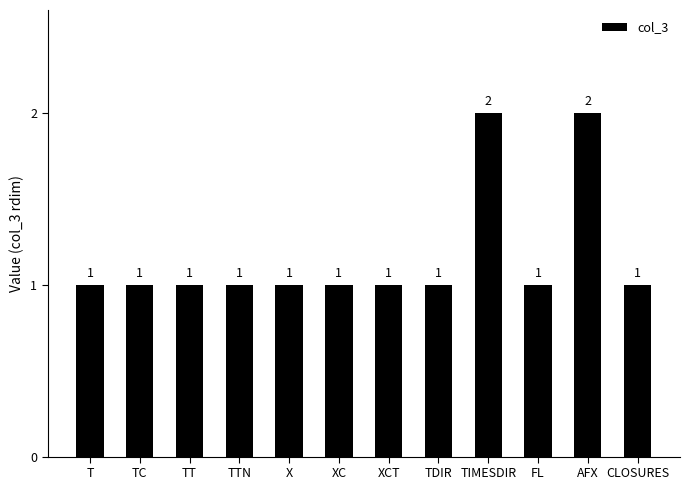

True or false: the data shows 2 at AFX.

True